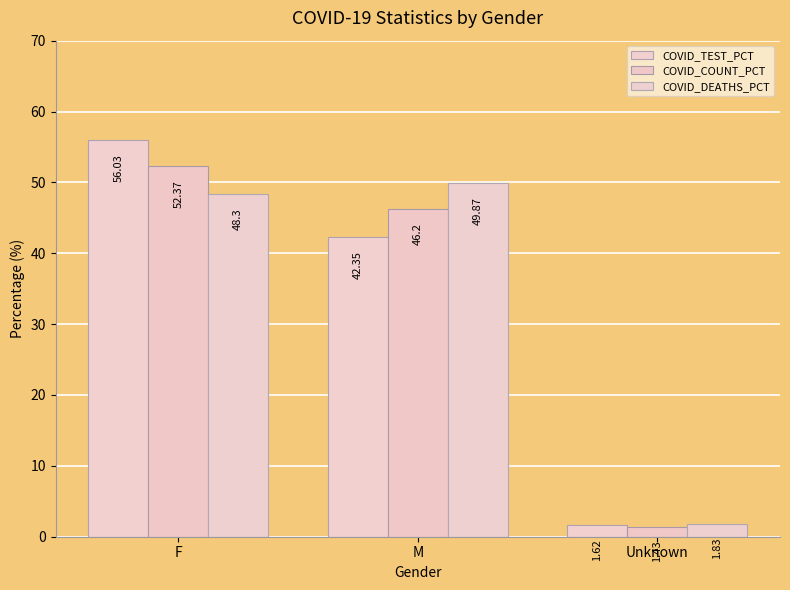

What is the difference between the maximum and minimum values in the COVID_COUNT_PCT series?

50.9